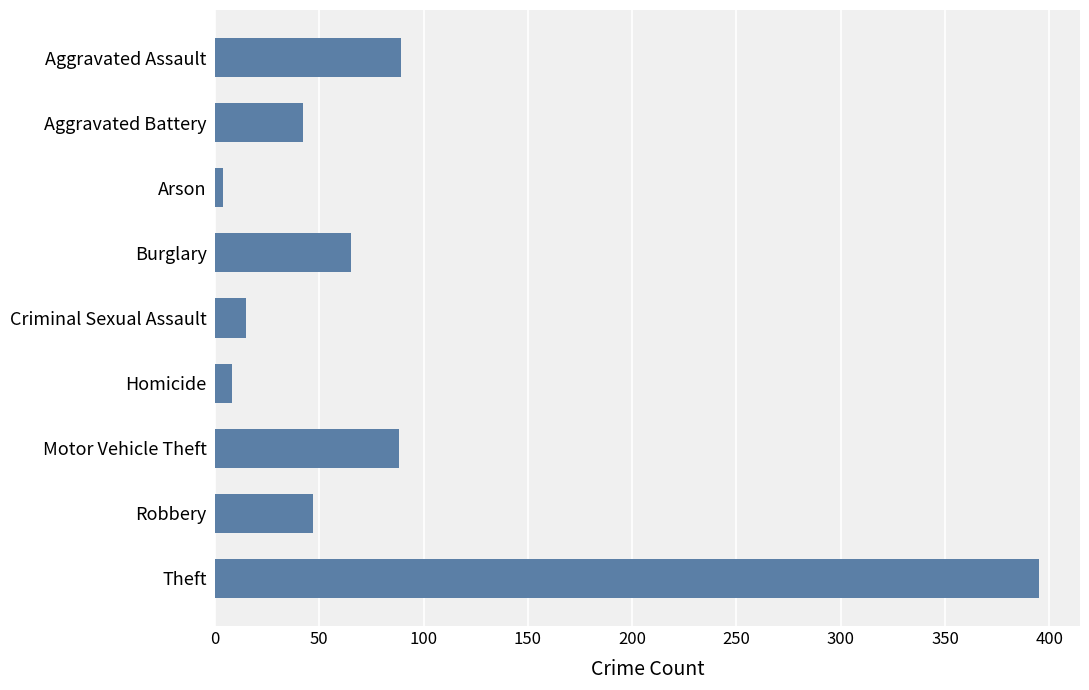

What is the average value?

84